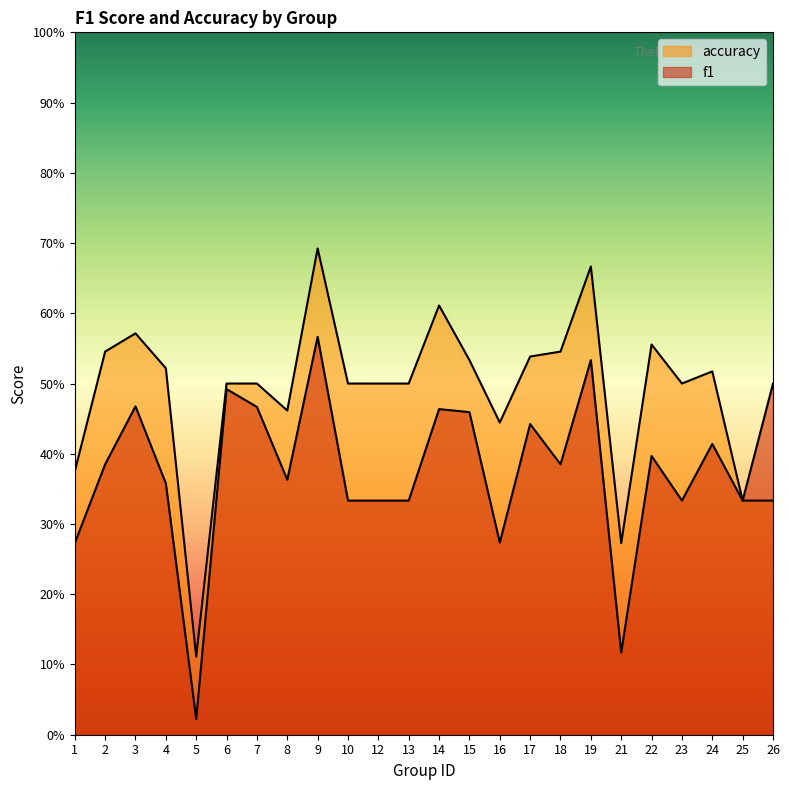

Where is f1 nearest to the value 0?

5